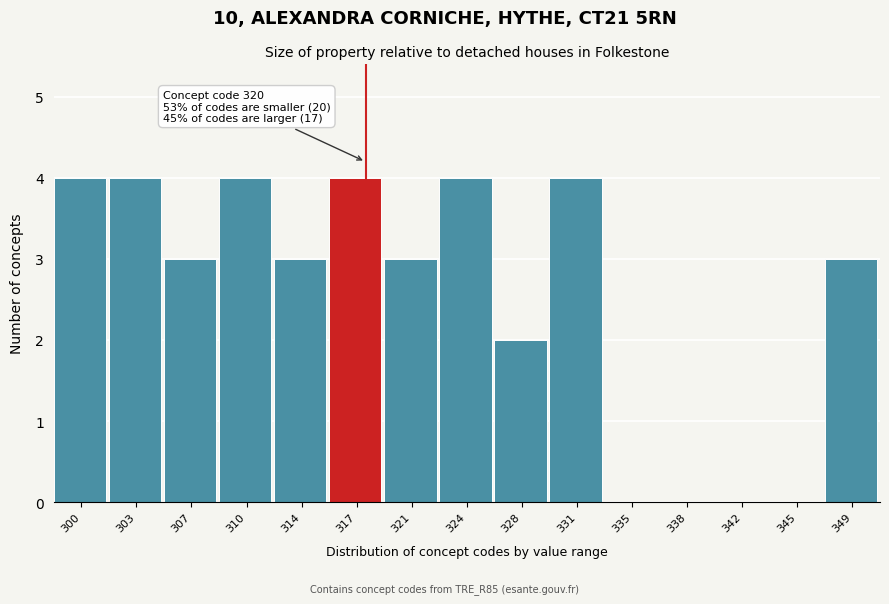

Reading left to right, extract all data points from this chart.

300=4	303=4	307=3	310=4	314=3	317=4	321=3	324=4	328=2	331=4	335=0	338=0	342=0	345=0	349=3